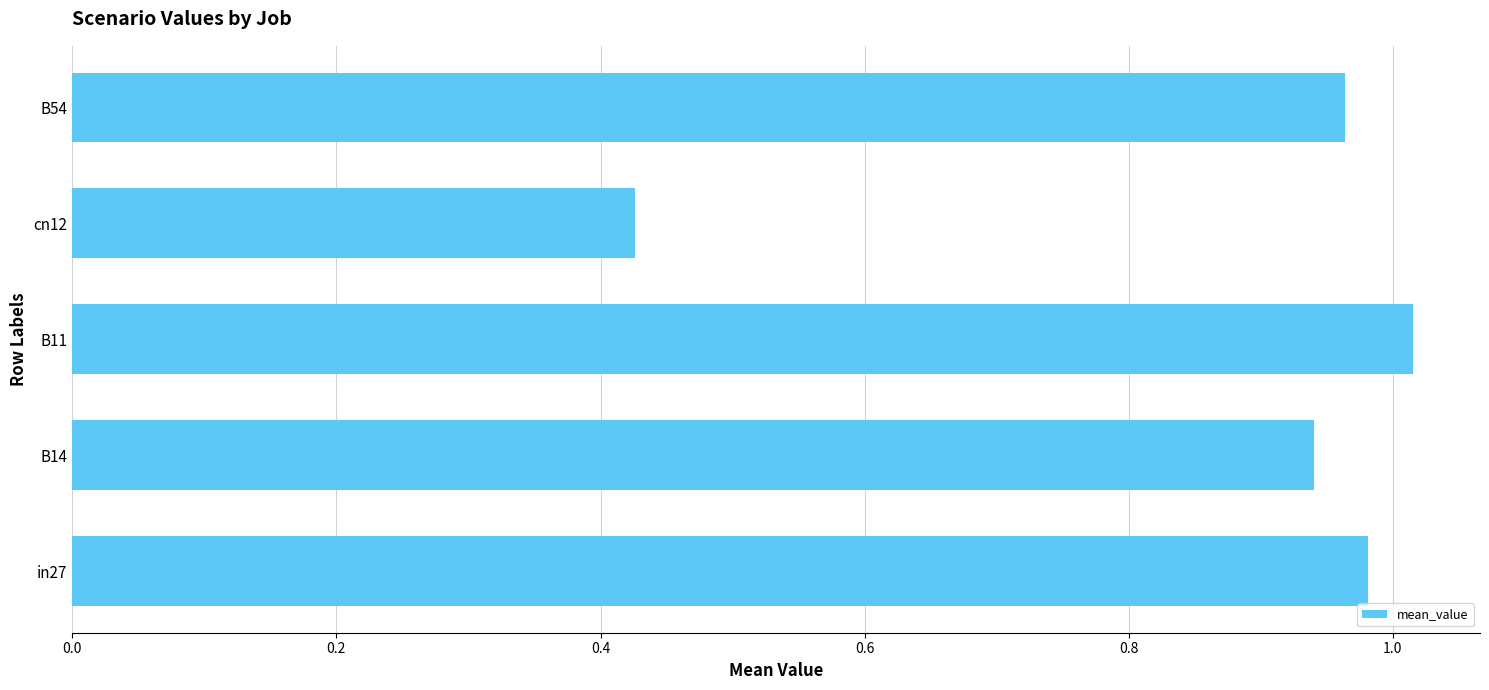

Which category has the highest value across all series?

B11